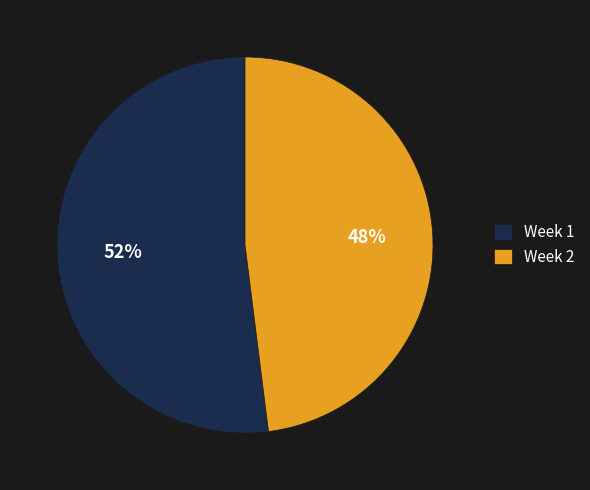

To the nearest percent, what is the difference between the largest and smallest slice percentages?

4%